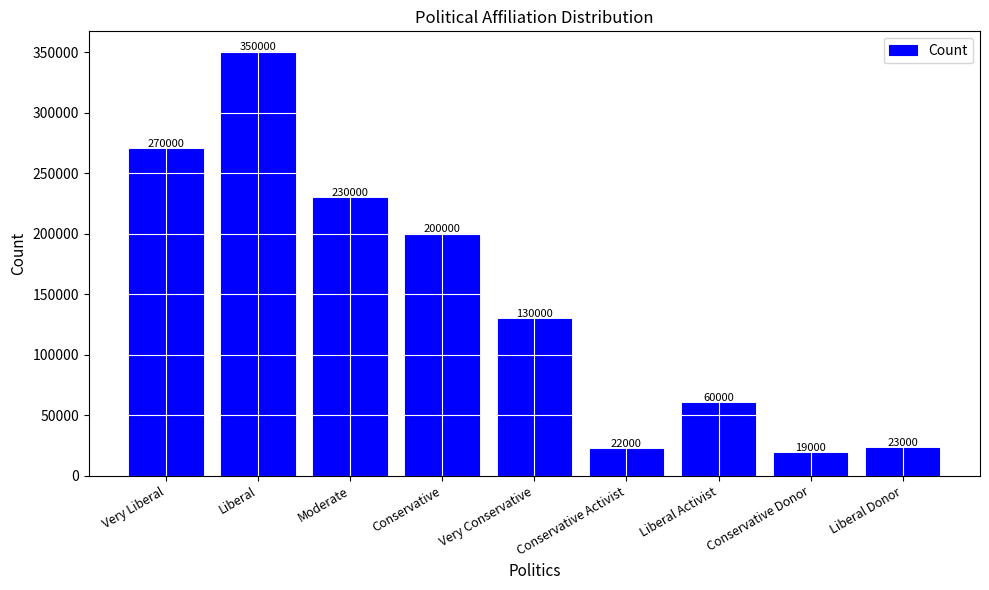

What is the average value?

144889